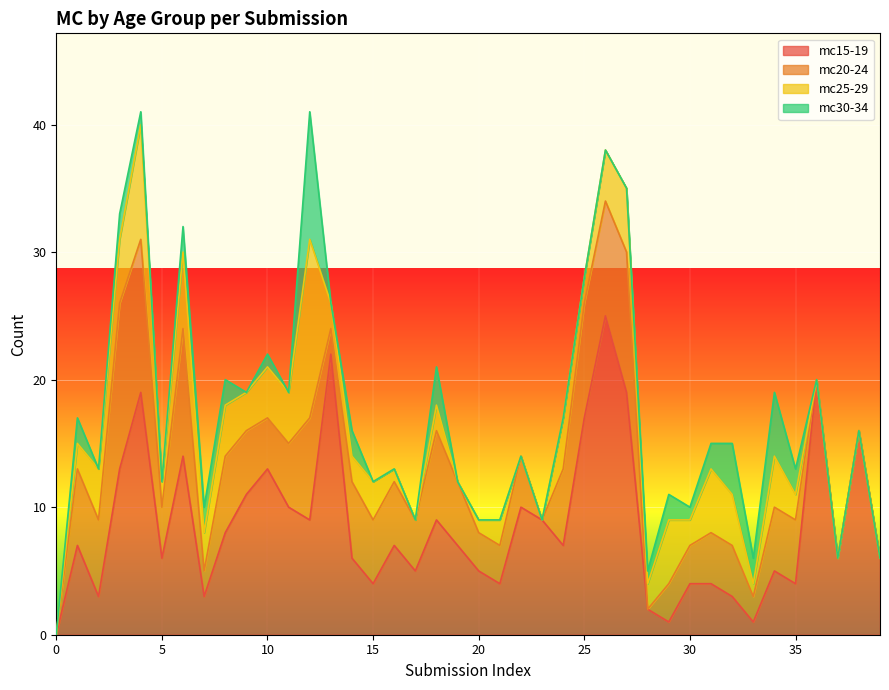

What is the sum of all mc25-29 values?

113